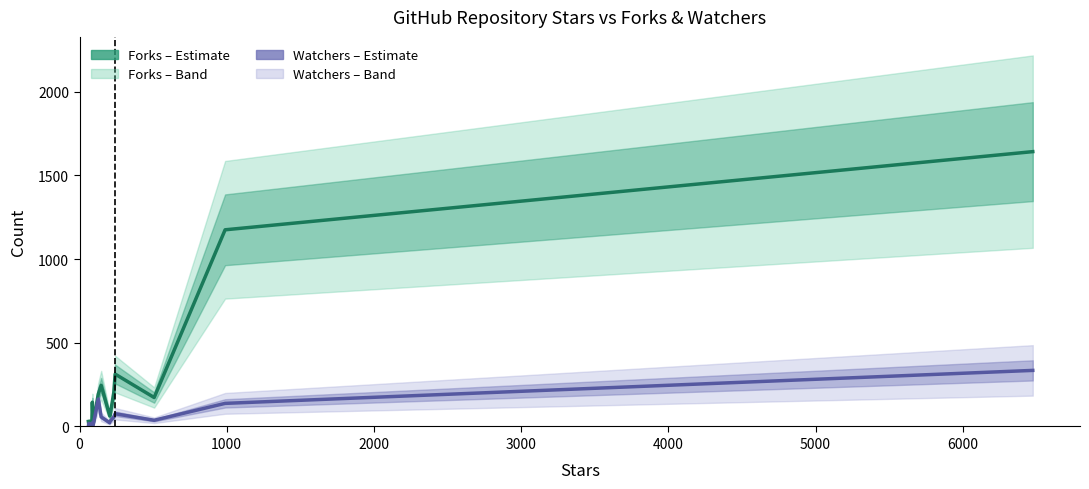

Is this an area chart (filled region under the line)?

No